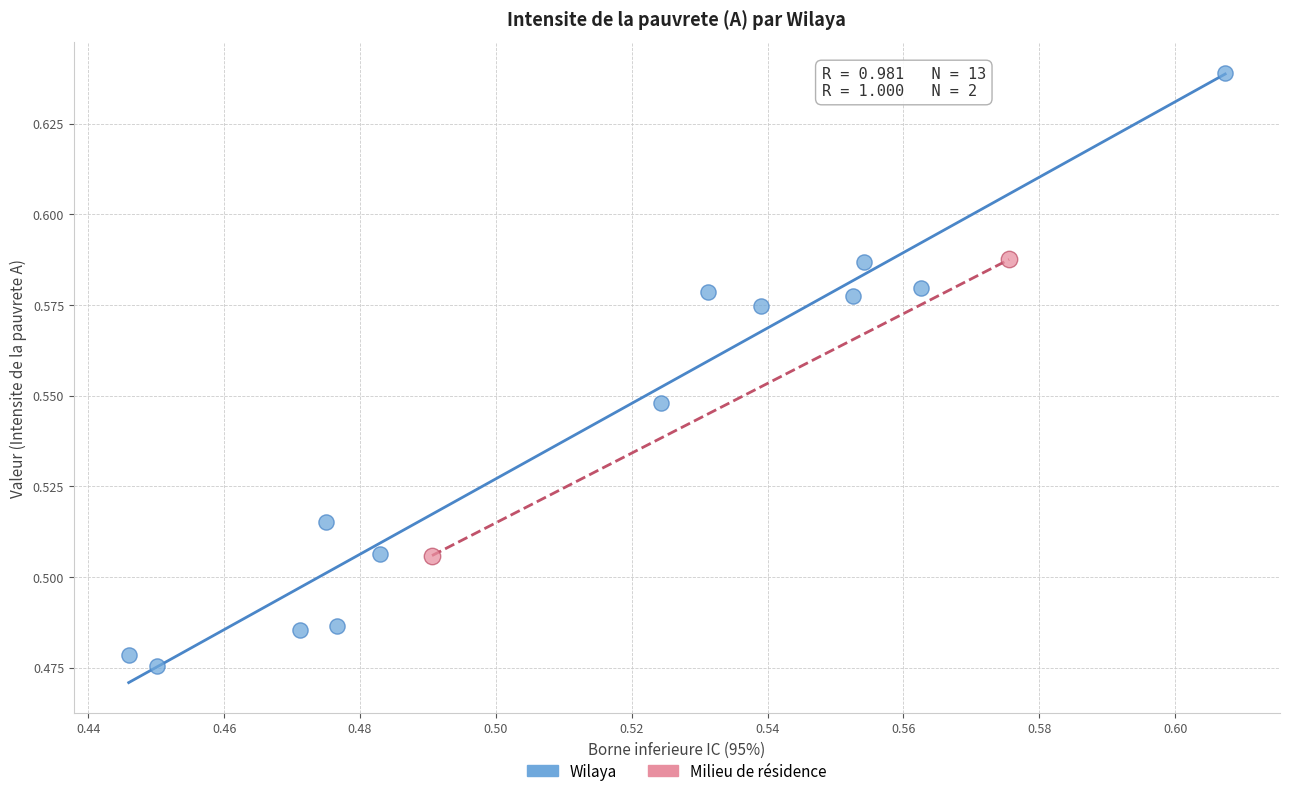

Which series reaches the maximum Y coordinate?

Wilaya